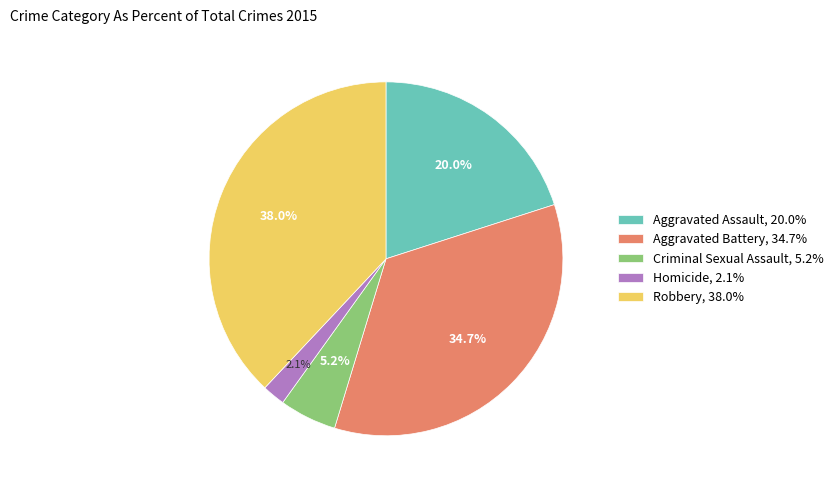

Does any single category account for the majority?

No